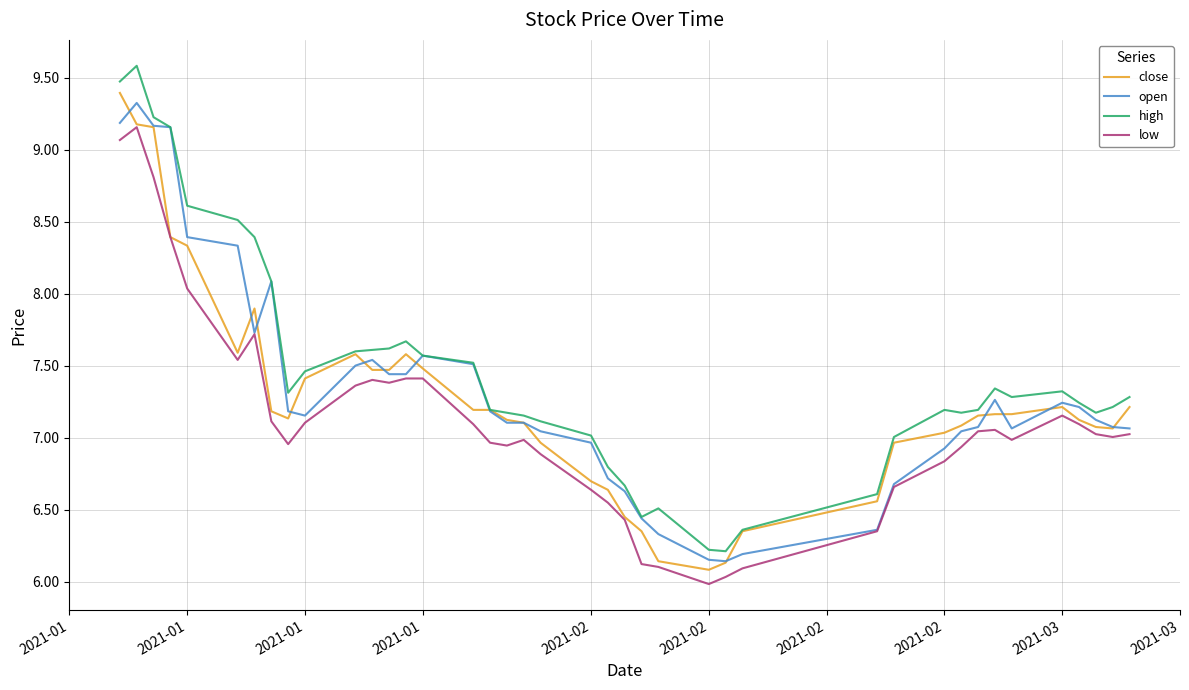

True or false: low has more than 2 interior local peaks.

True